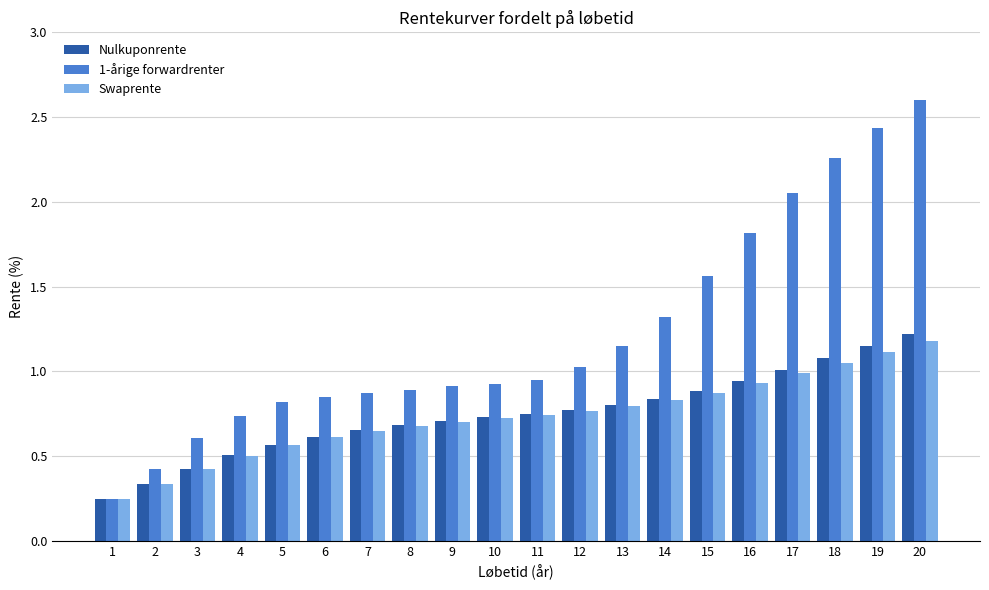

Which series changed the most between 17 and 20?

1-årige forwardrenter